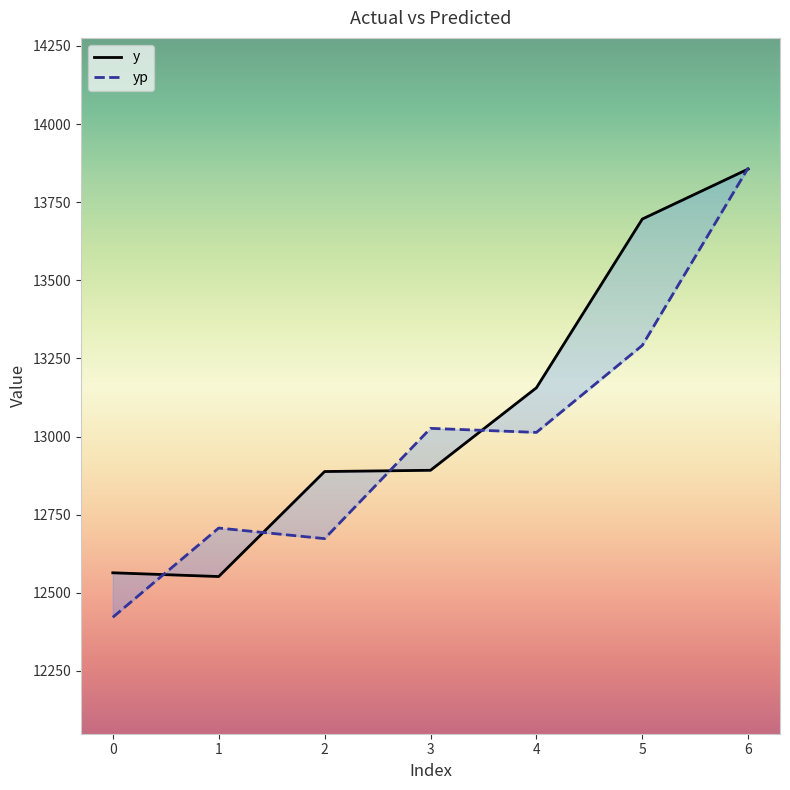

How many distinct data groups are displayed?

2